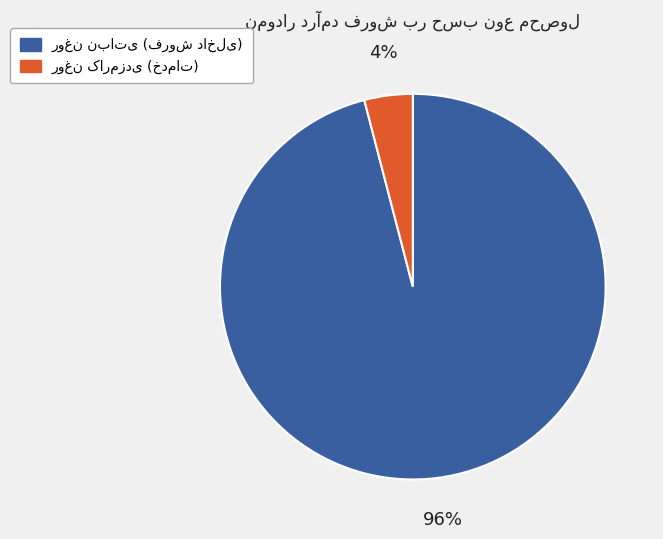

To the nearest percent, what is the difference between the largest and smallest slice percentages?

92%